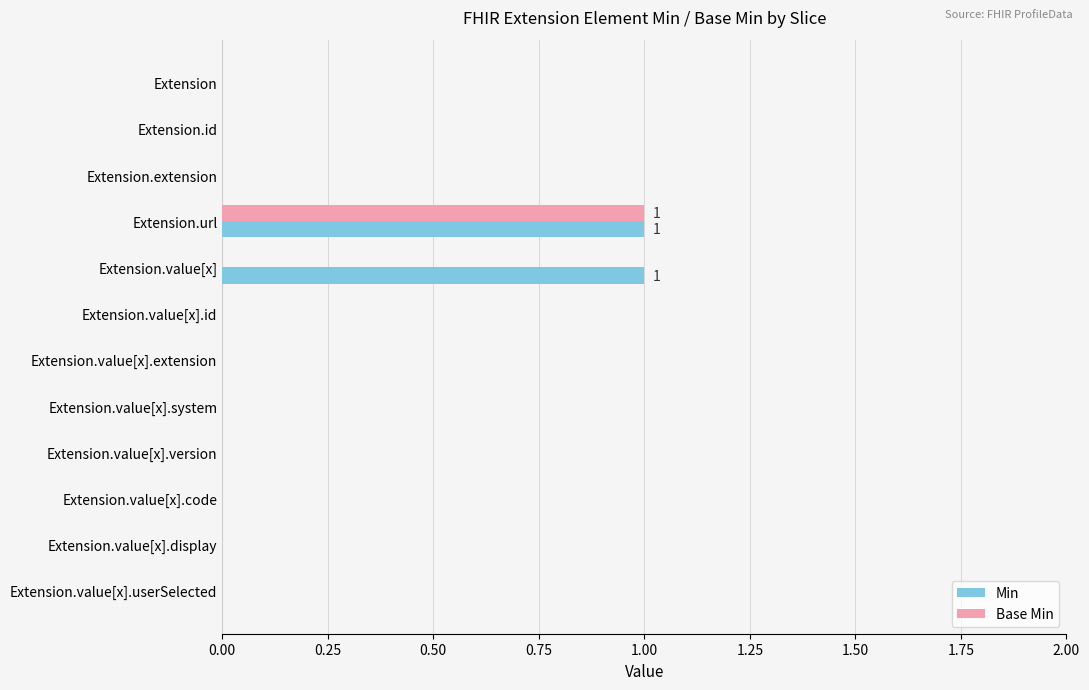

Which category has the highest value in the Base Min series?

Extension.url